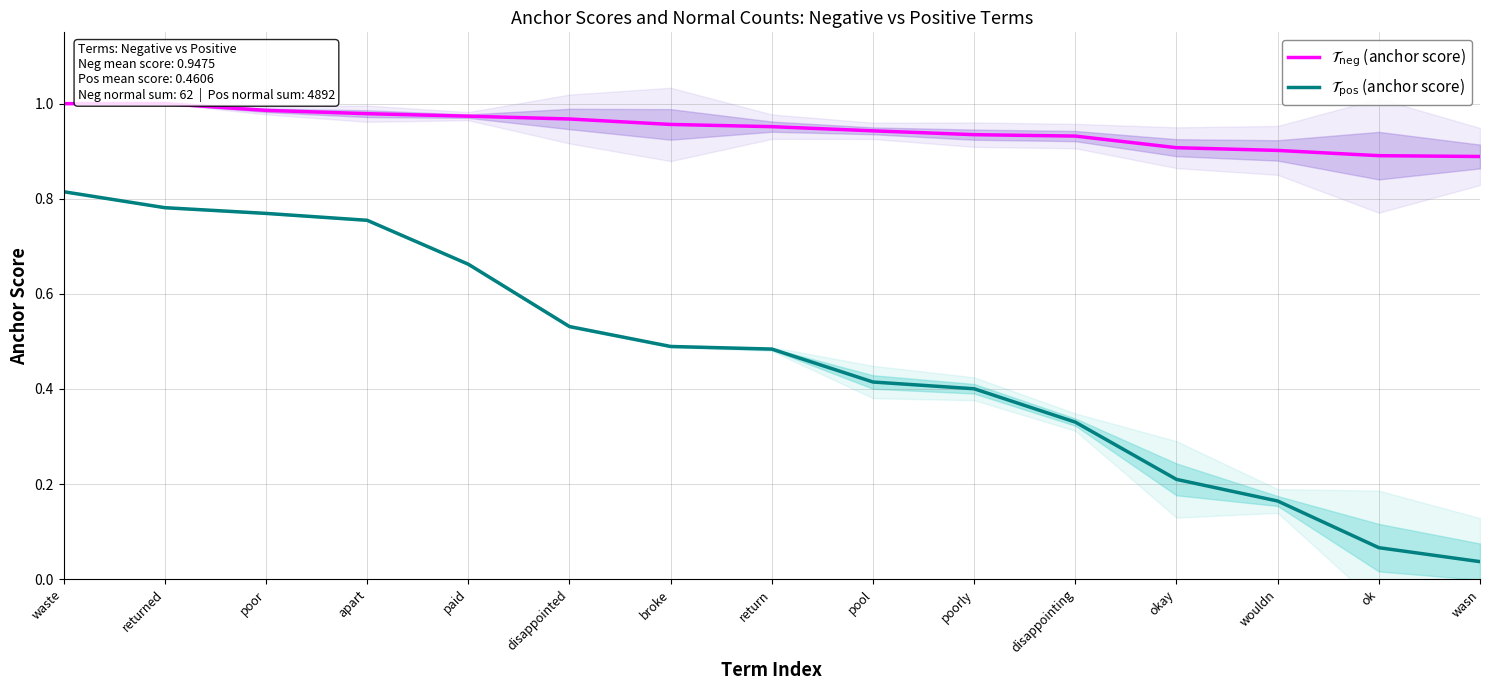

True or false: $\mathcal{T}_{\mathrm{pos}}$ (anchor score) and $\mathcal{T}_{\mathrm{neg}}$ (anchor score) cross at least once.

False